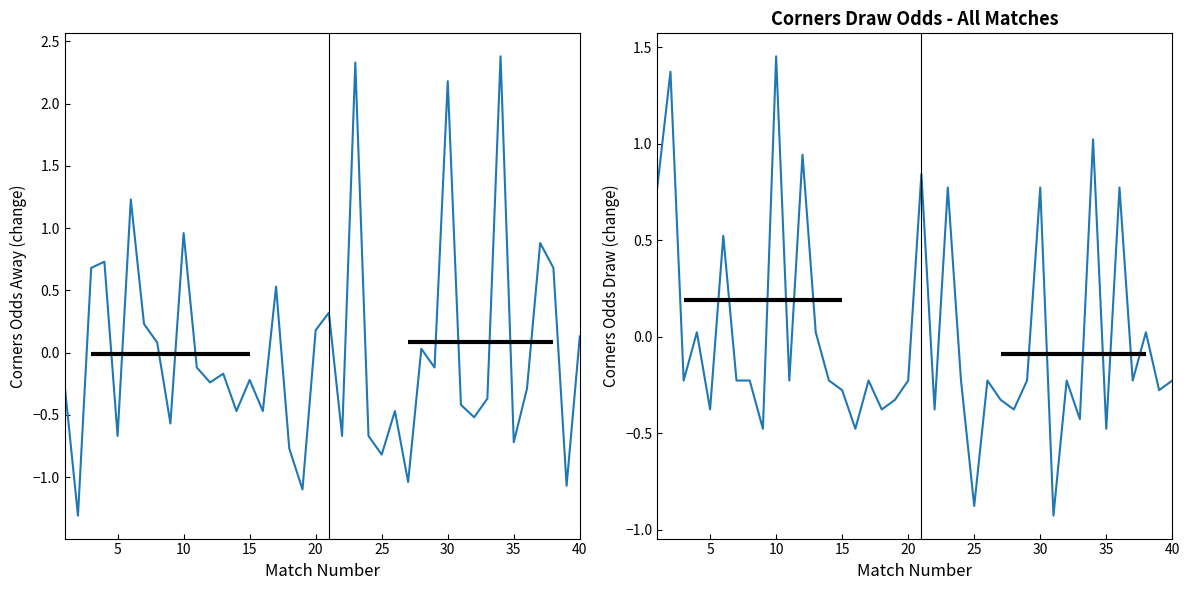

What is the difference between the maximum and minimum values in the Odds_Corners_D series?

2.4